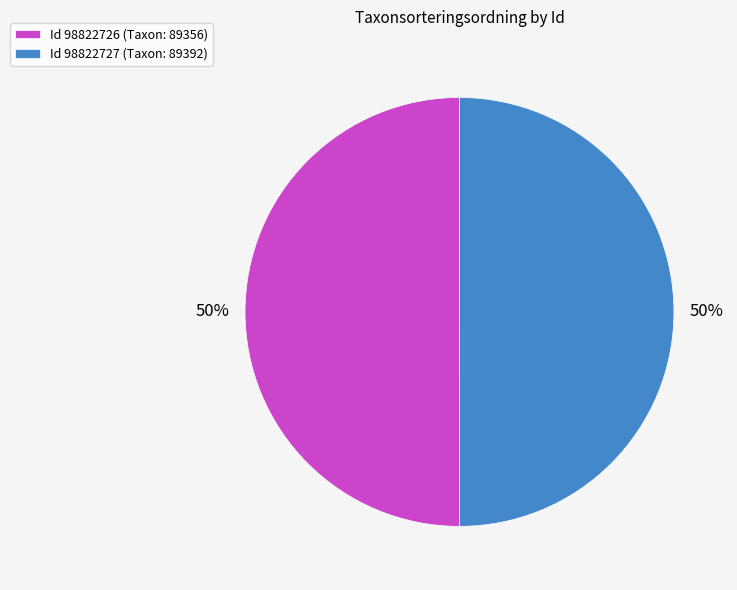

To the nearest percent, what is the combined percentage of Id 98822726 (Taxon: 89356) and Id 98822727 (Taxon: 89392)?

100%